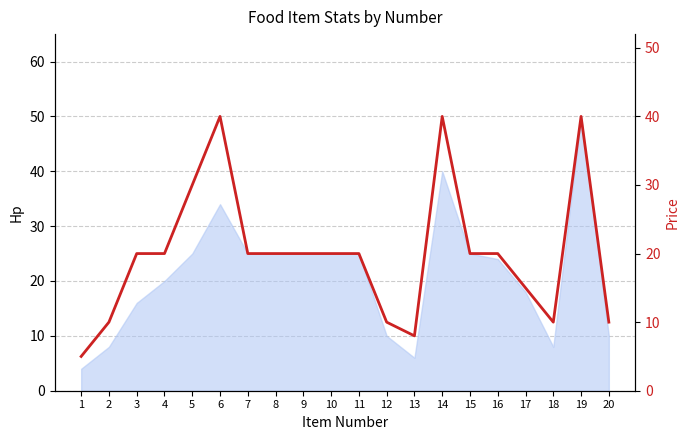

Approximately how many times larger is the value at 4 compared to 17?

1.3